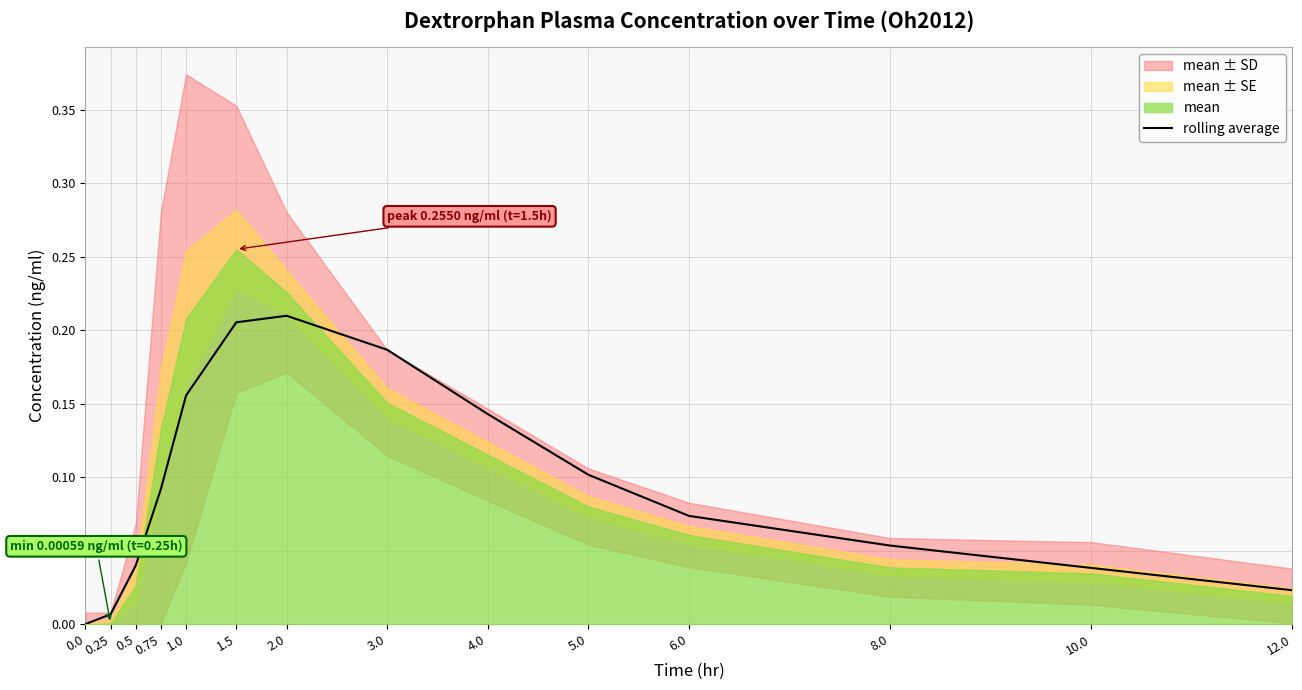

List the labels in order of value, largest first.

2.0, 1.5, 3.0, 1.0, 4.0, 5.0, 0.75, 6.0, 8.0, 0.5, 10.0, 12.0, 0.25, 0.0